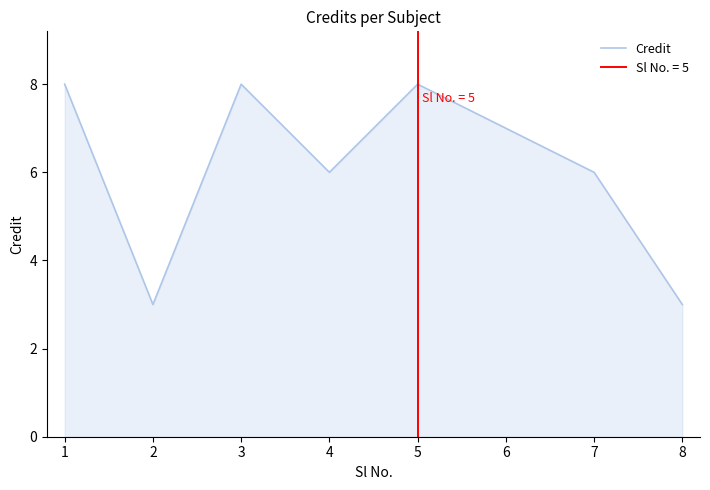

True or false: Credit has a value of 7 at 6.

True